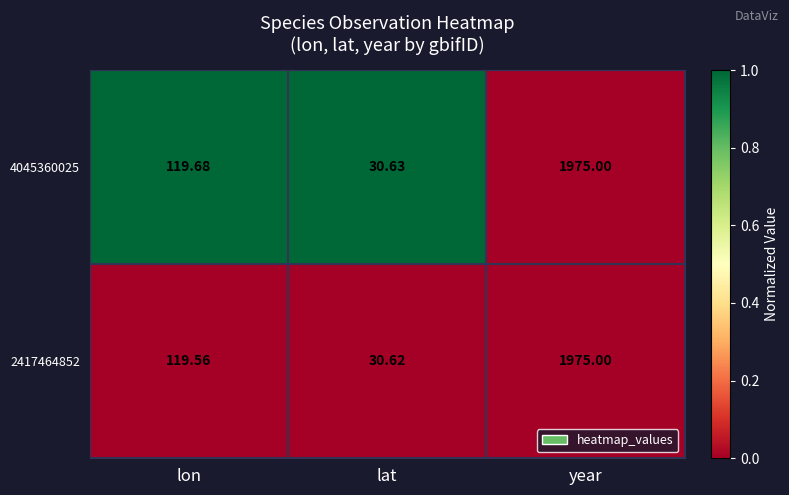

At which label does 2417464852 reach its peak?

year